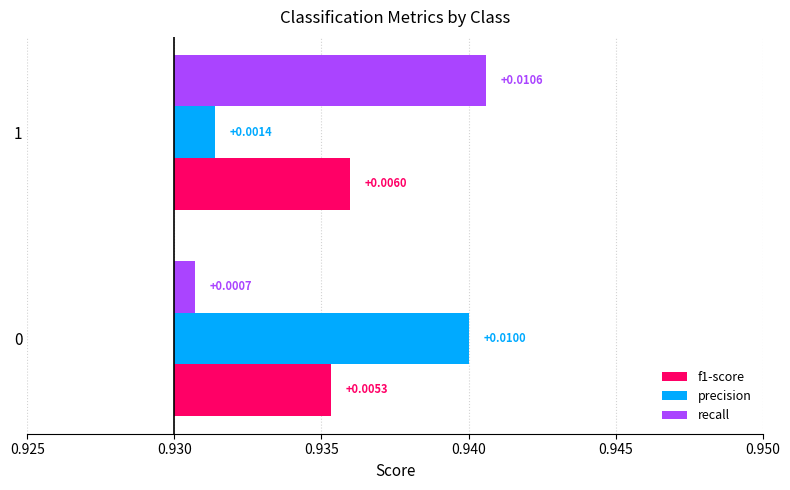

How many f1-score values are between 0 and 1?

2